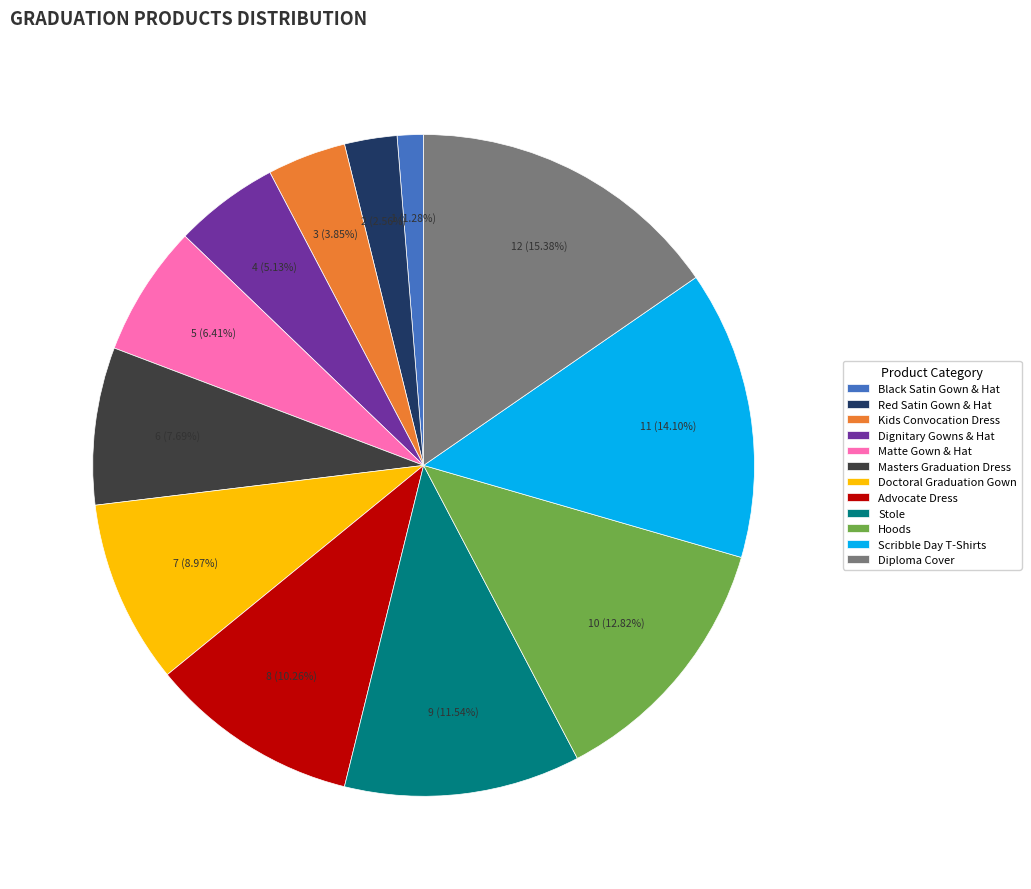

Which has a higher value, Stole or Doctoral Graduation Gown?

Stole